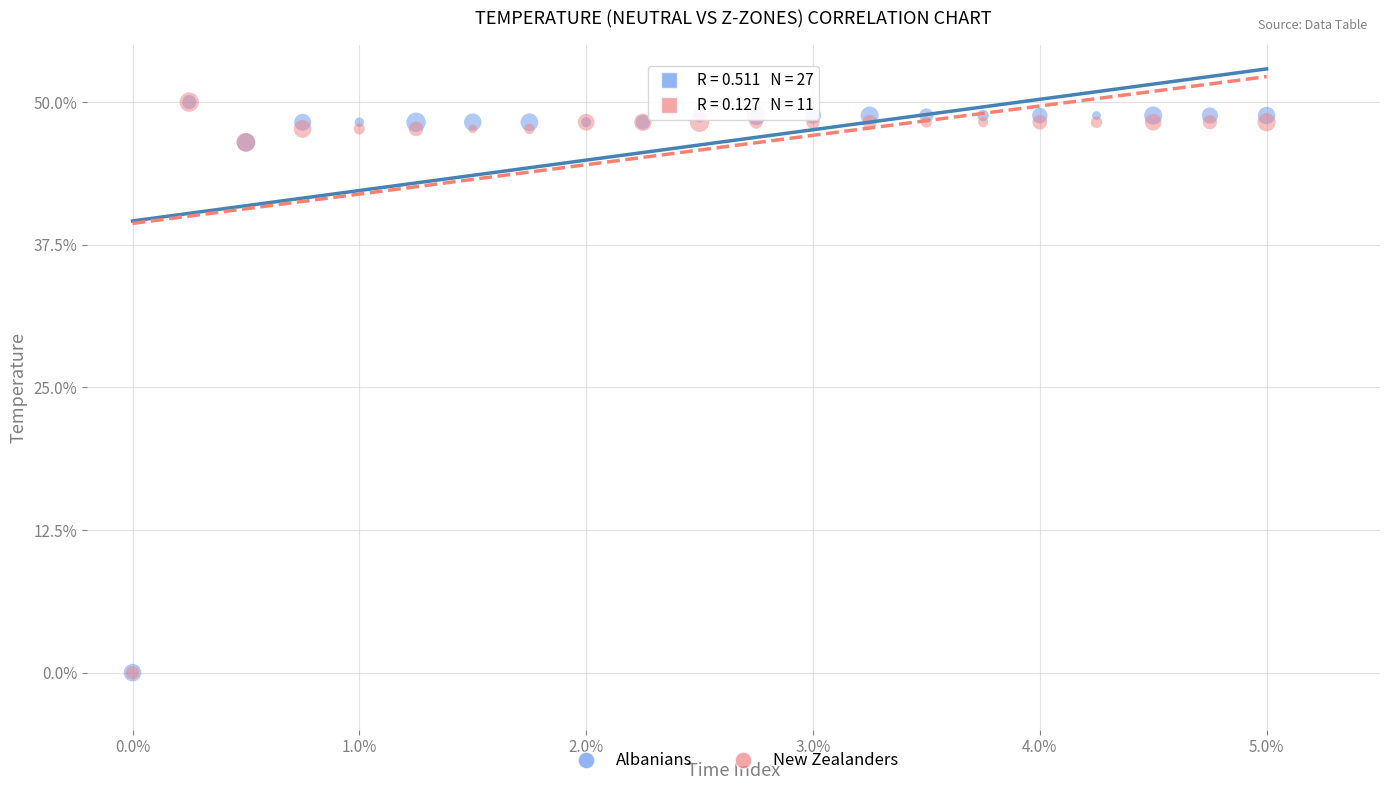

What are all the series names shown in the legend?

Albanians, New Zealanders